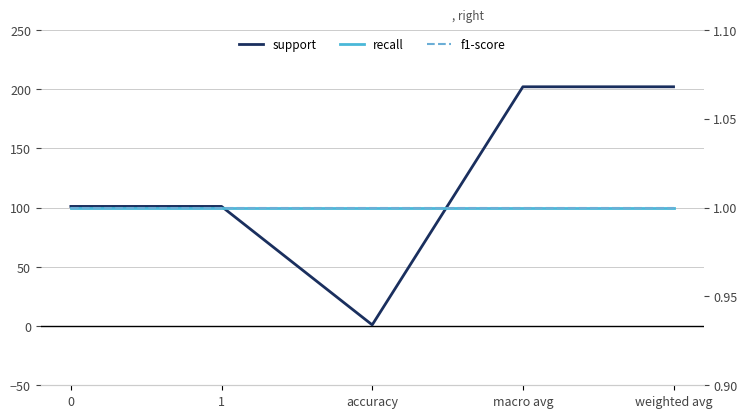

True or false: support and f1-score cross at least once.

False